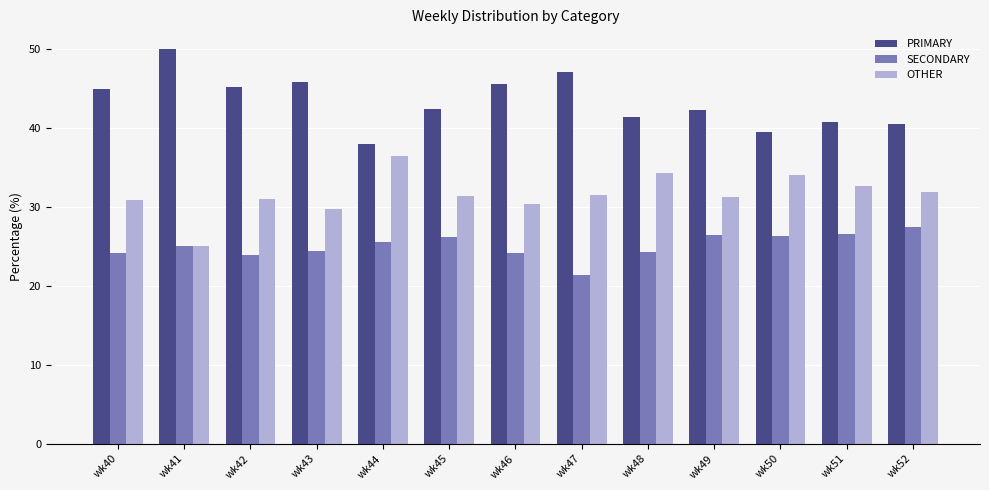

What value does the OTHER series have at wk51?

32.7